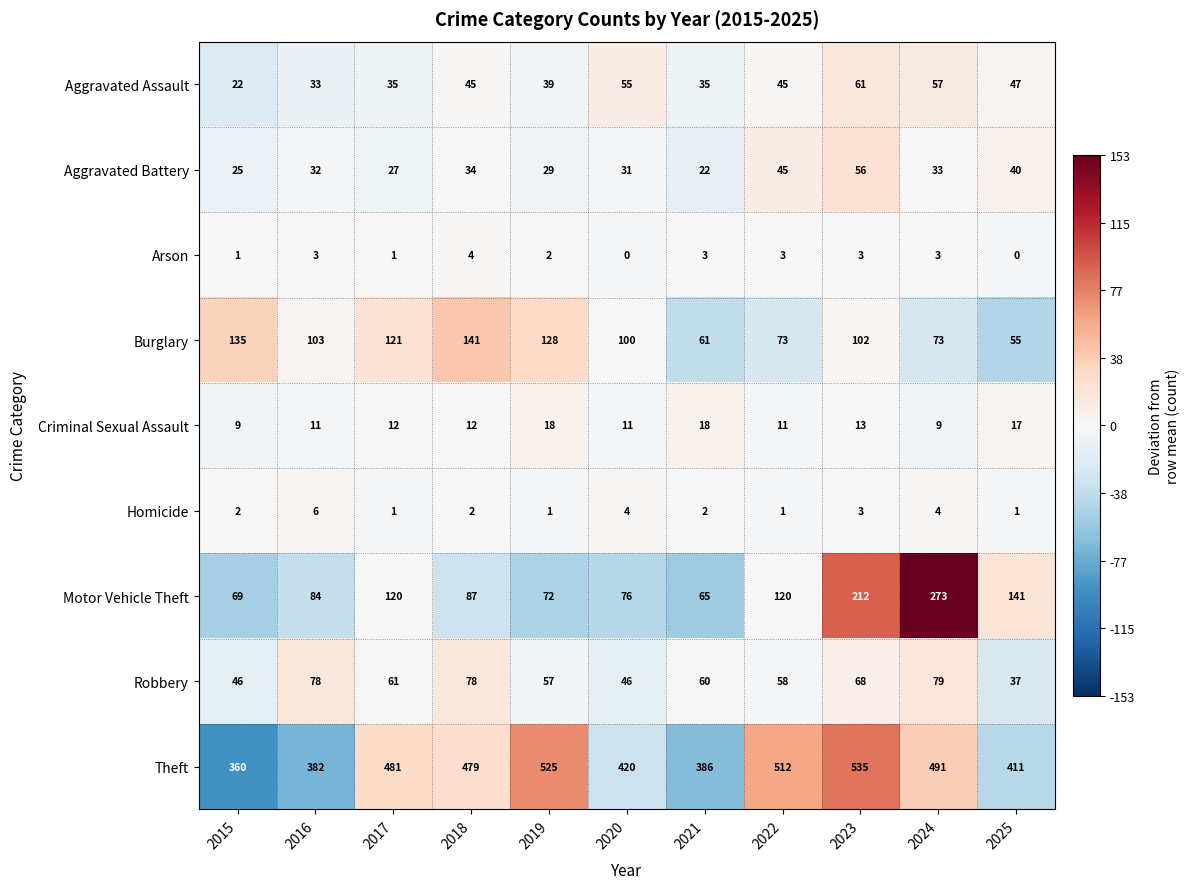

Where is Theft nearest to the value 447?

2020